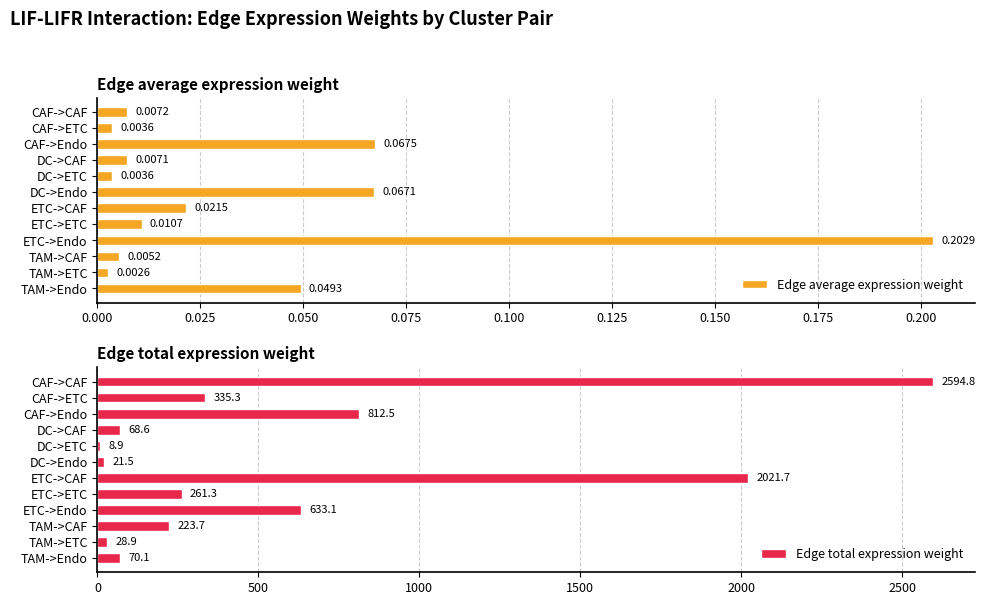

Which category has the highest value in the Edge average expression weight series?

ETC->Endo